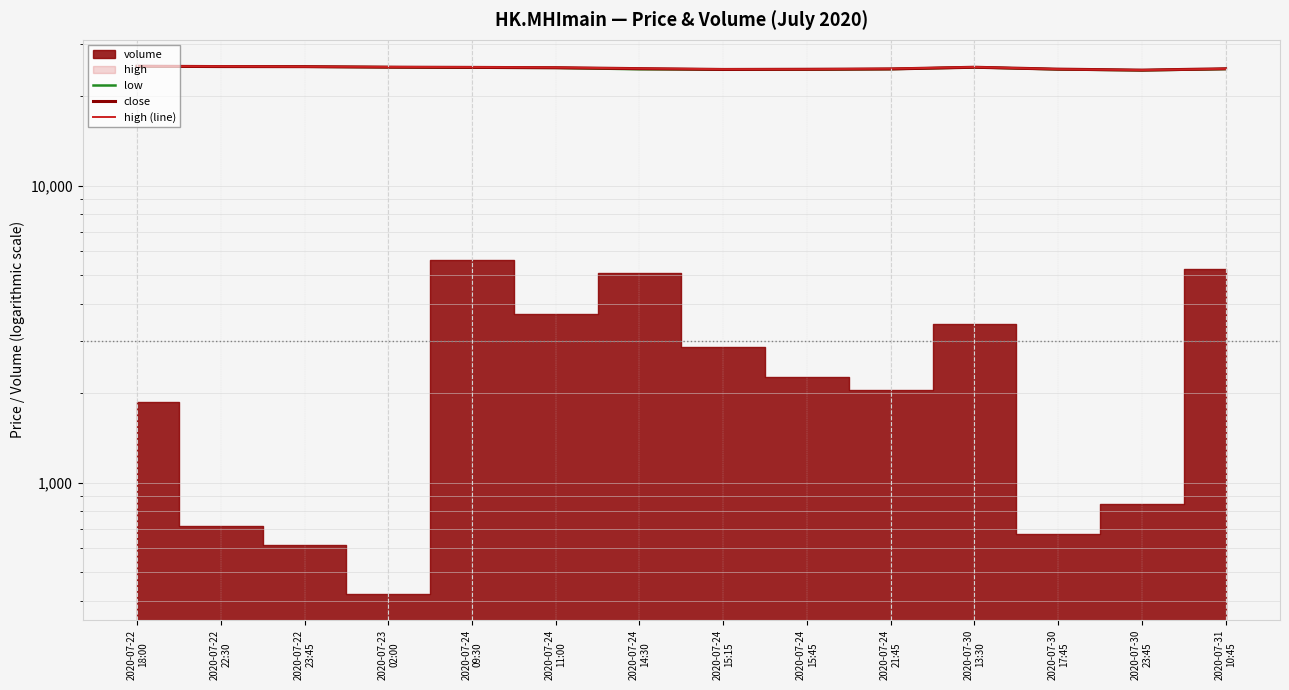

Reading left to right, transcribe all the data shown in this chart.

low: 25119	25153	25123	25033	24932	24901	24636	24592	24576	24663	25007	24613	24430	24673
close: 25218	25155	25139	25035	24993	24930	24756	24596	24630	24691	25021	24656	24473	24728
high (line): 25225	25206	25146	25090	25045	24979	24785	24650	24640	24751	25062	24660	24483	24729